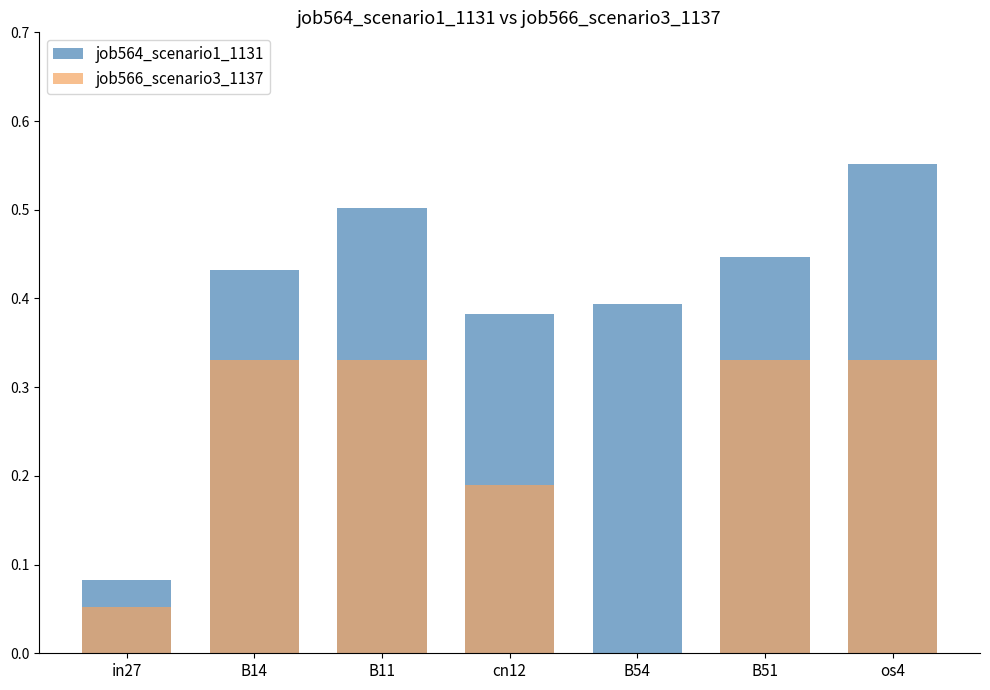

What position from the left is os4?

7